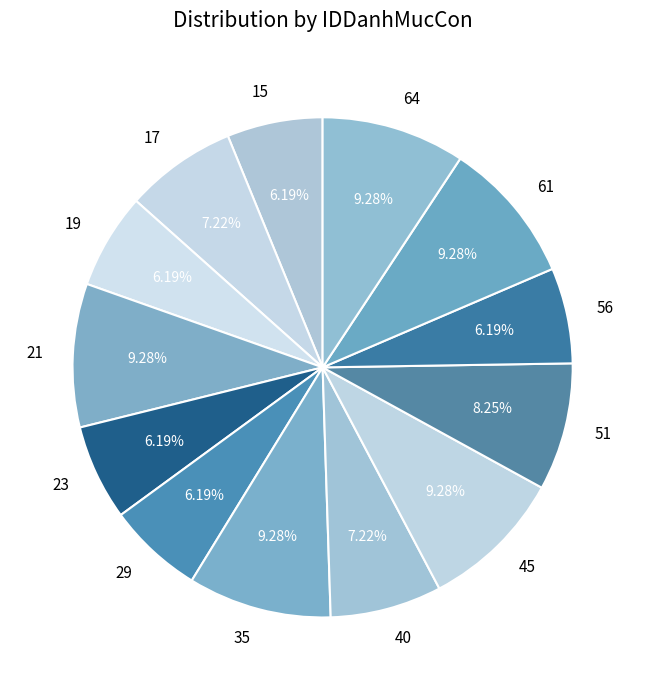

How many segments does this pie chart have?

13